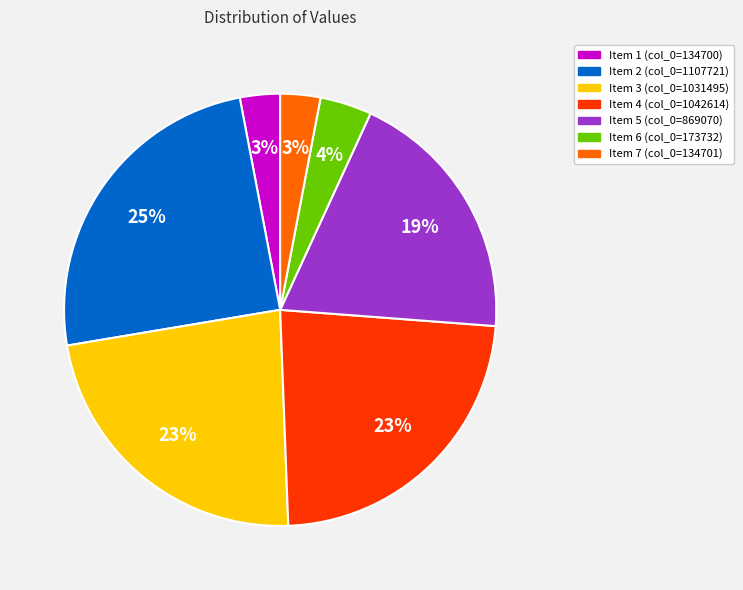

Does any single category account for the majority?

No